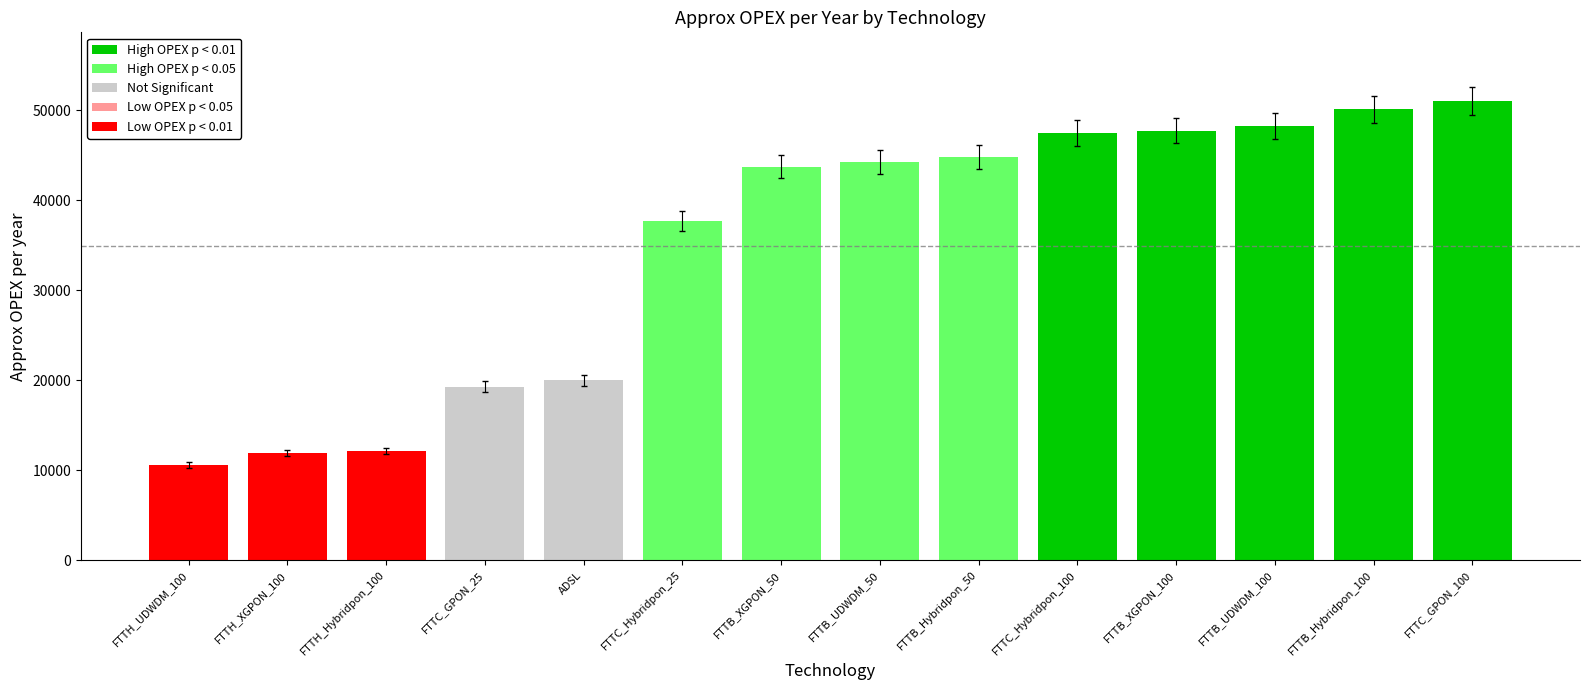

Are the bars horizontal?

No